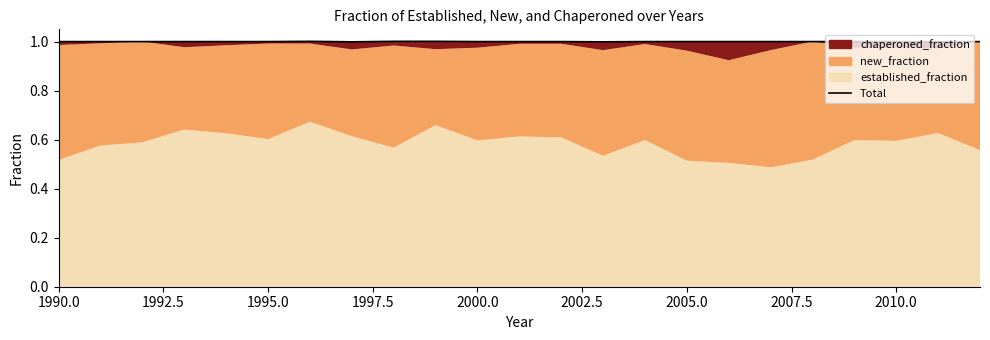

What is the maximum value shown in the chart?

1.0